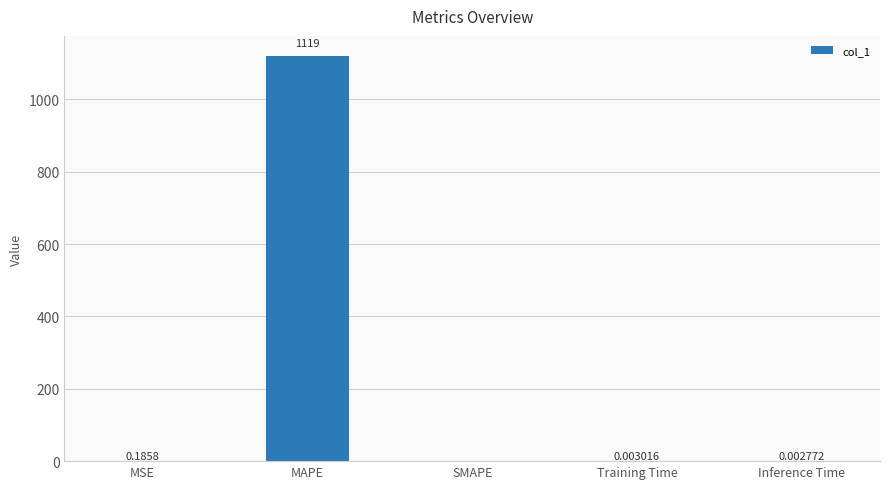

What is the average value?

223.9